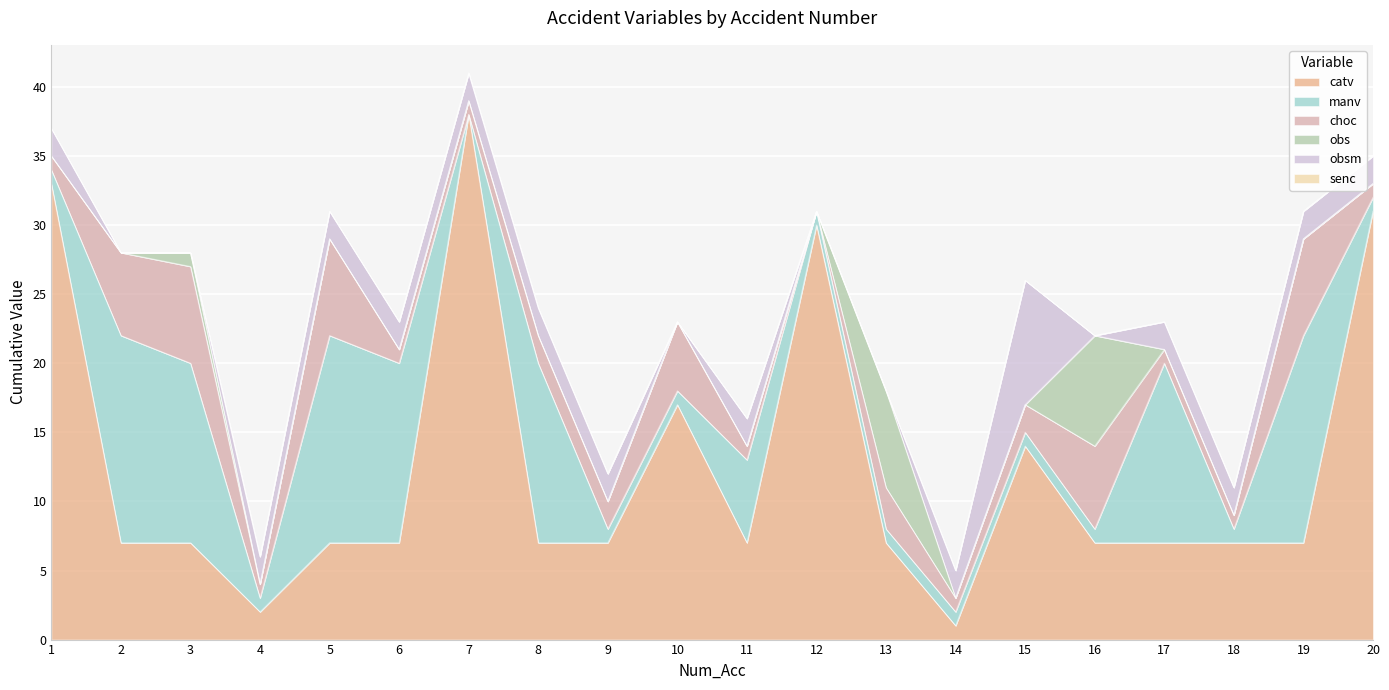

How many series are shown in this chart?

6